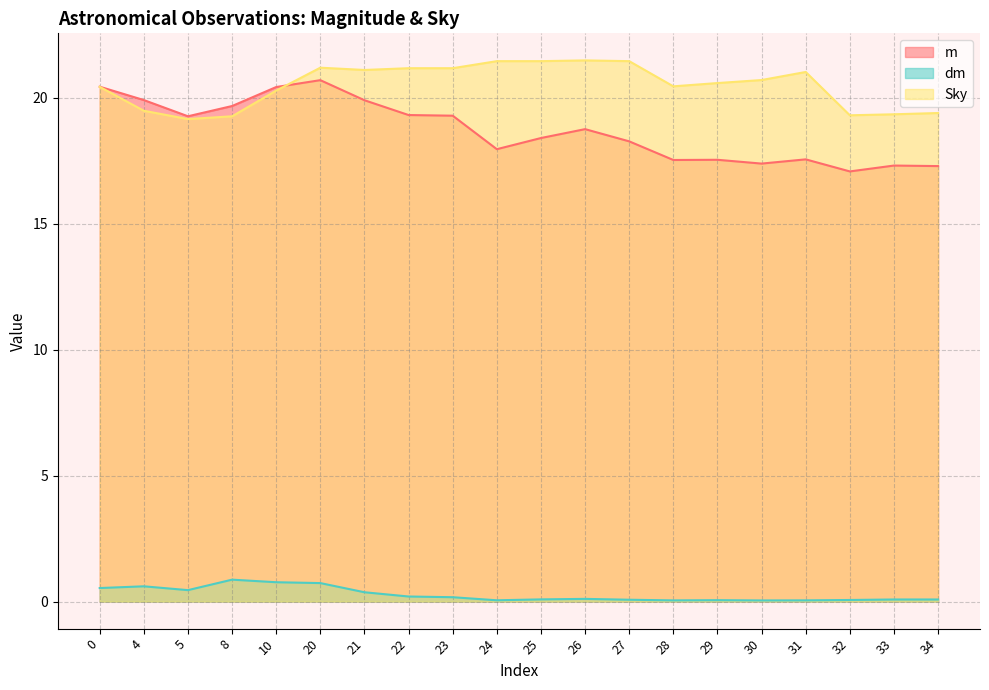

What is the difference between the maximum and minimum values in the dm series?

0.8